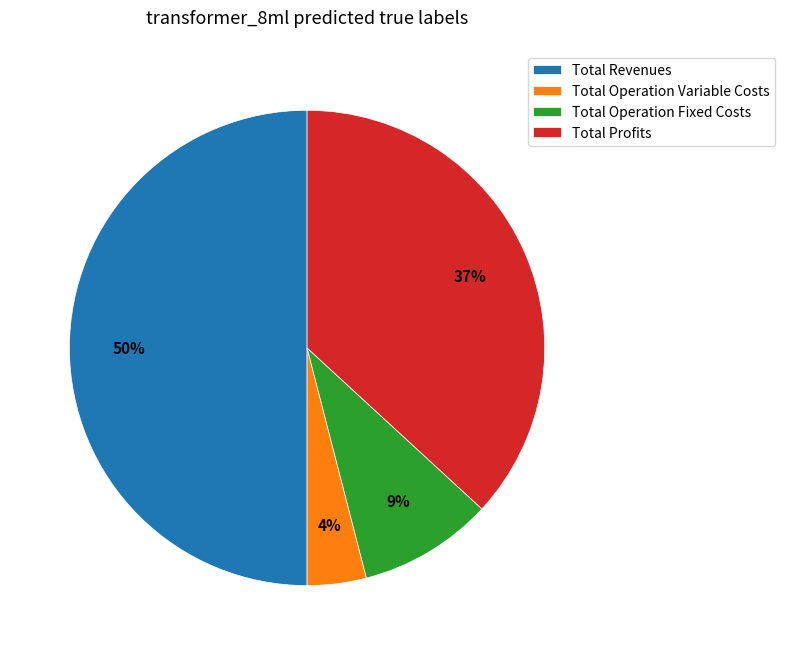

Which category has the smallest portion of the pie?

Total Operation Variable Costs